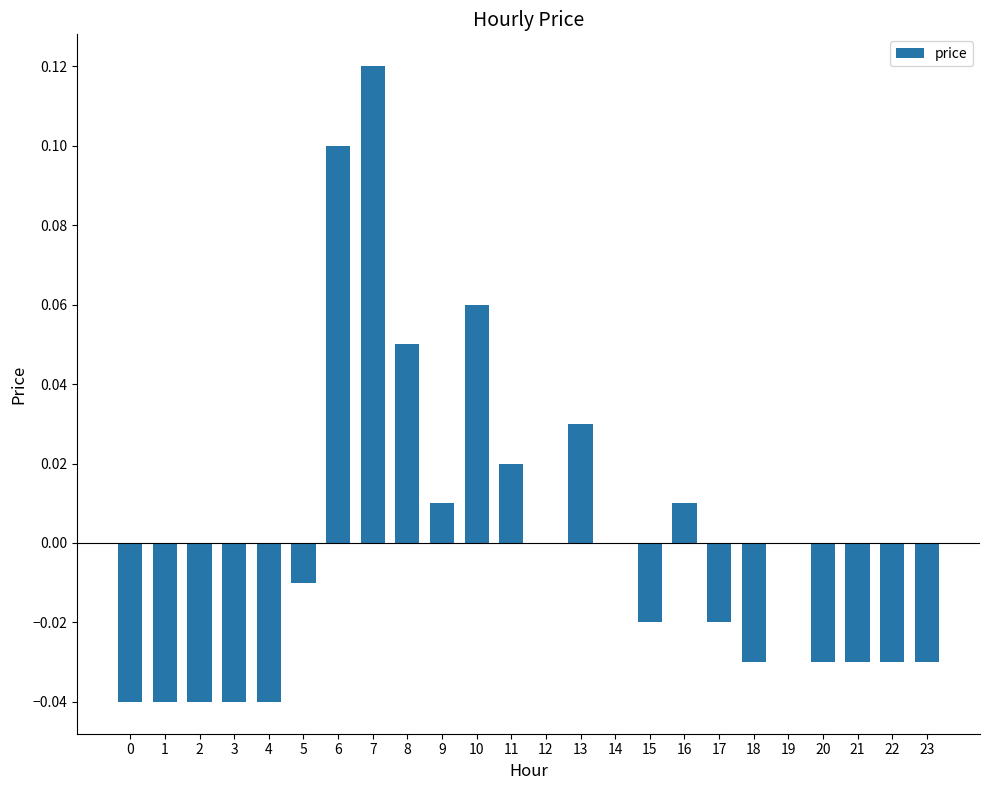

The value at 1 is -0.0. True or false?

True